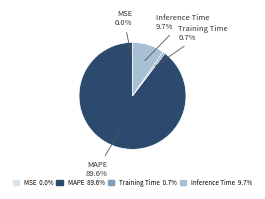

Is the sum of Training Time 0.7% and MAPE 89.6% greater than half?

Yes